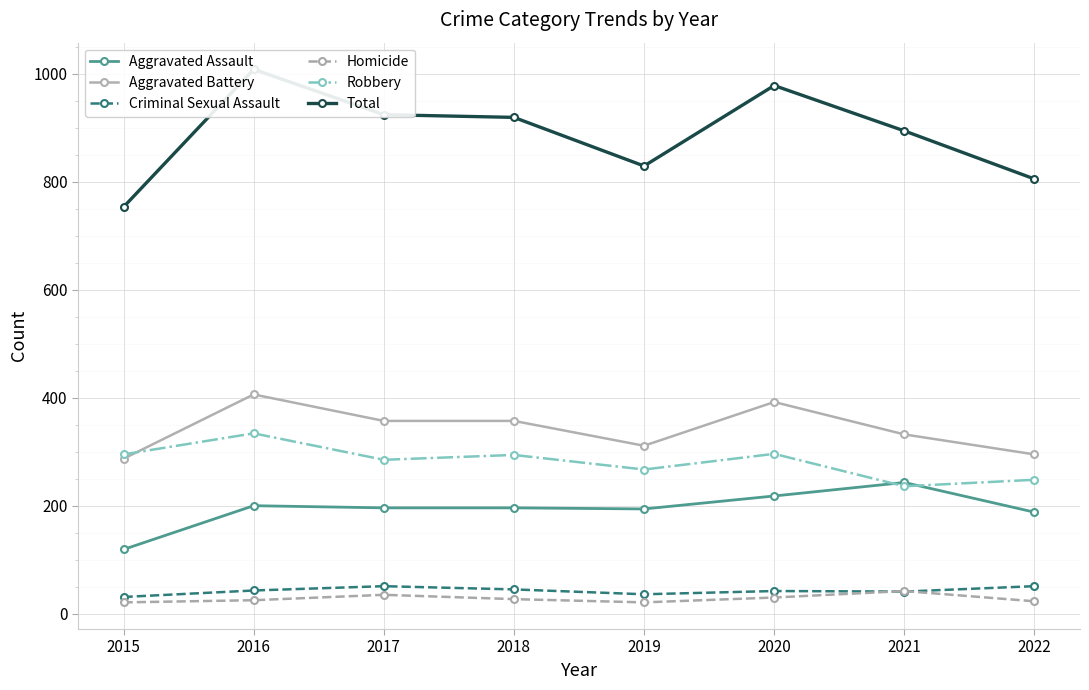

True or false: Robbery and Homicide intersect in this chart.

False